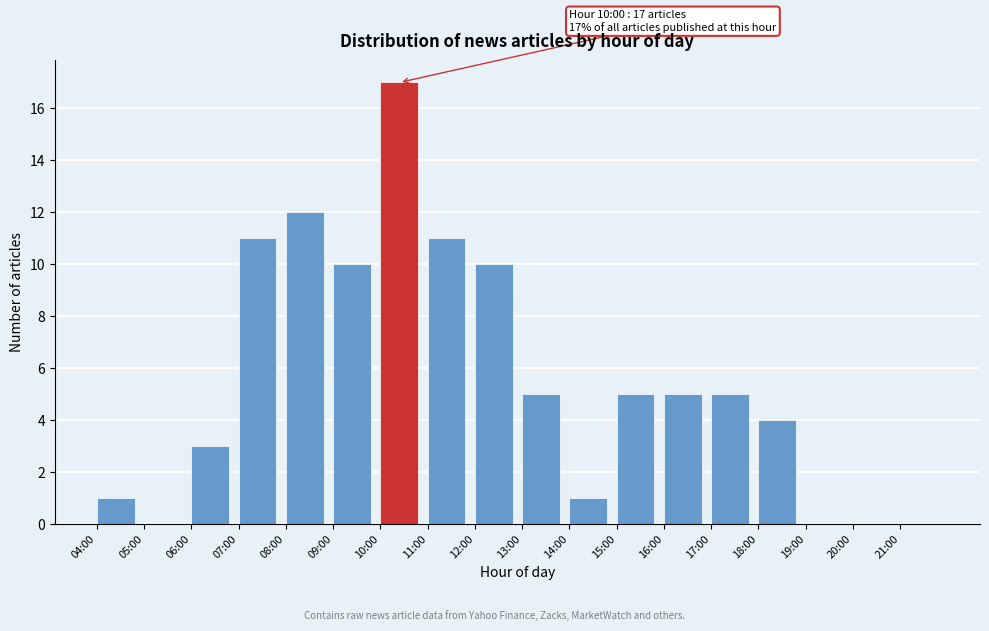

Reading left to right, what are all the values shown in this chart?

04:00=1	05:00=0	06:00=3	07:00=11	08:00=12	09:00=10	10:00=17	11:00=11	12:00=10	13:00=5	14:00=1	15:00=5	16:00=5	17:00=5	18:00=4	19:00=0	20:00=0	21:00=0